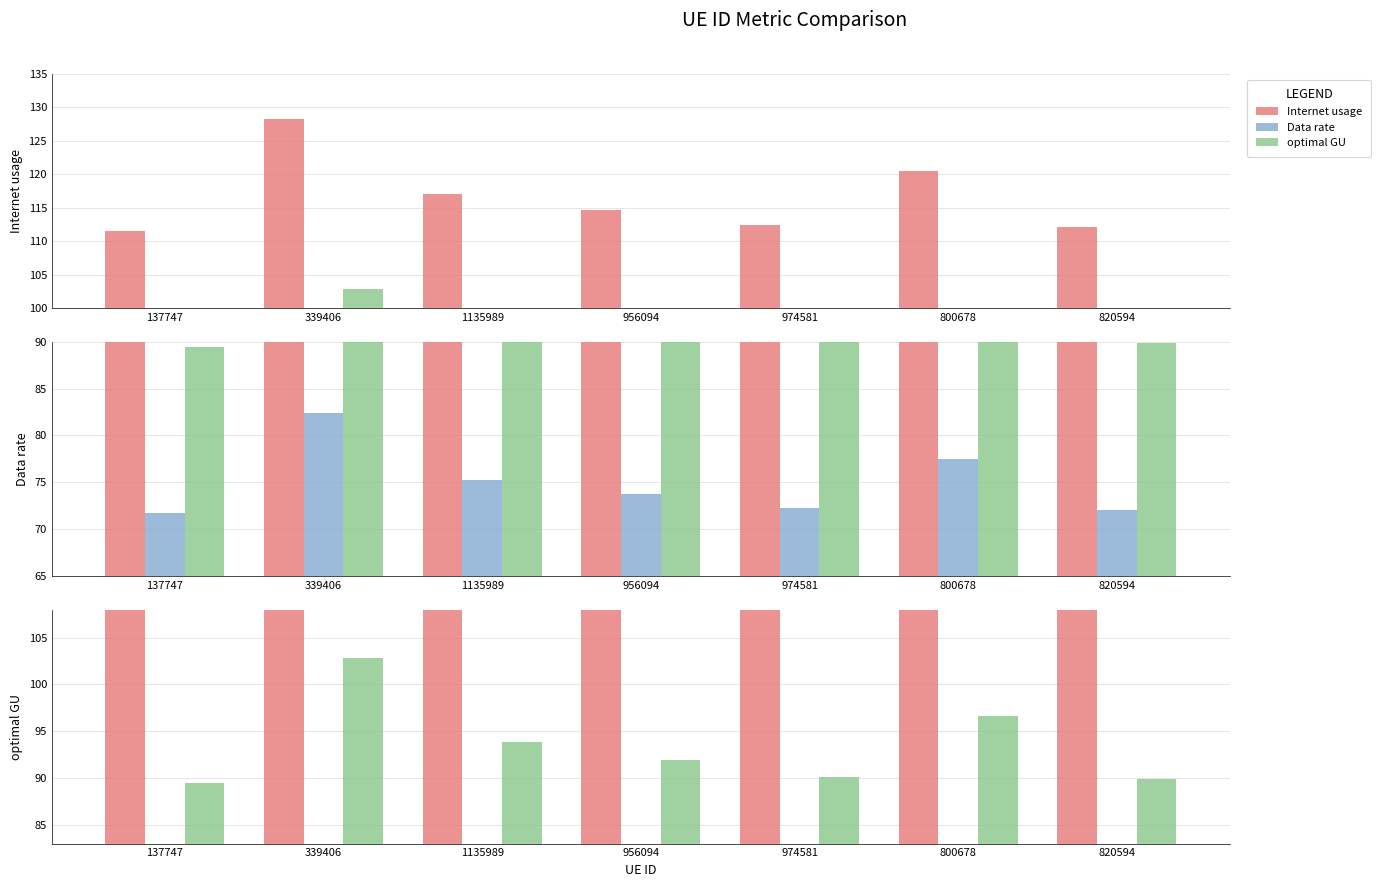

How many categories are shown in the chart?

7